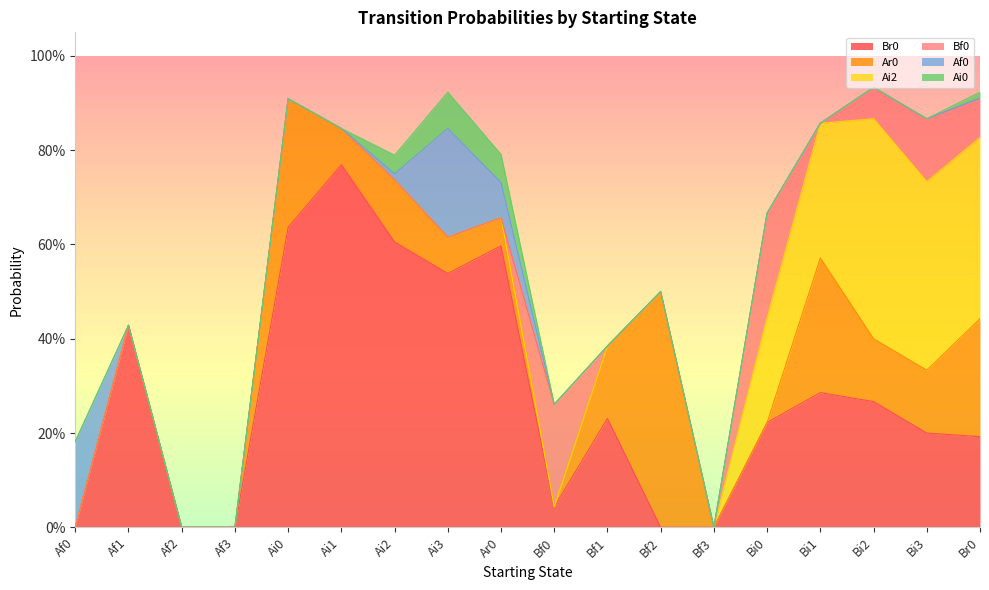

Rank the series at Af1 from lowest to highest value.

Ar0, Ai2, Bf0, Af0, Ai0, Br0